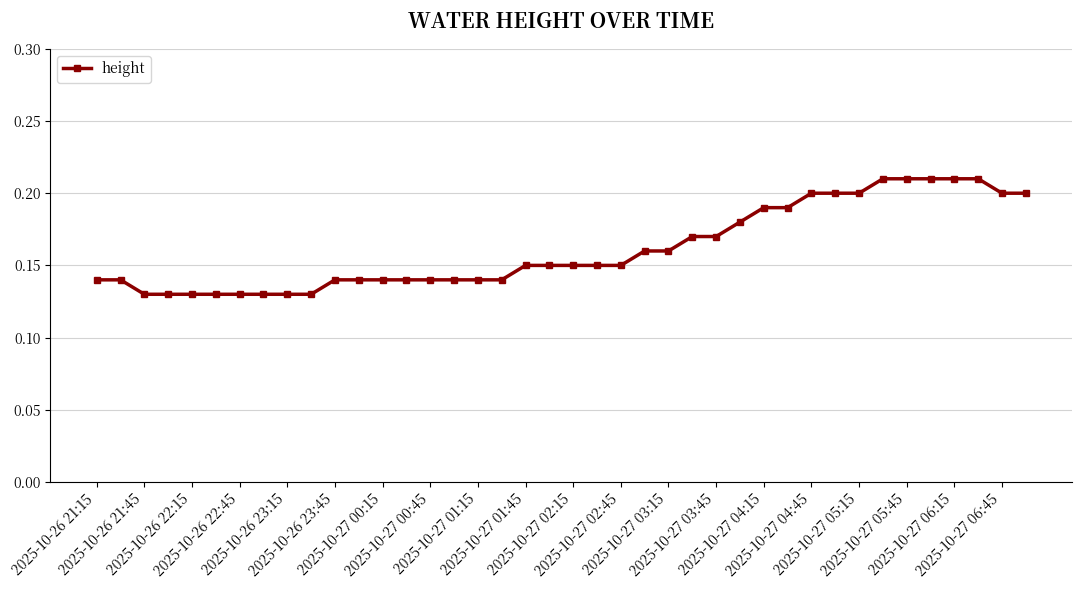

How many values are between 0 and 1?

40